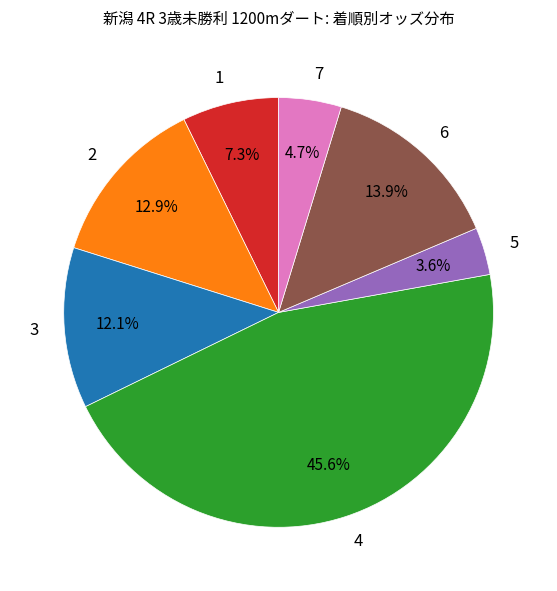

Rank the categories by value from lowest to highest.

5, 7, 1, 3, 2, 6, 4